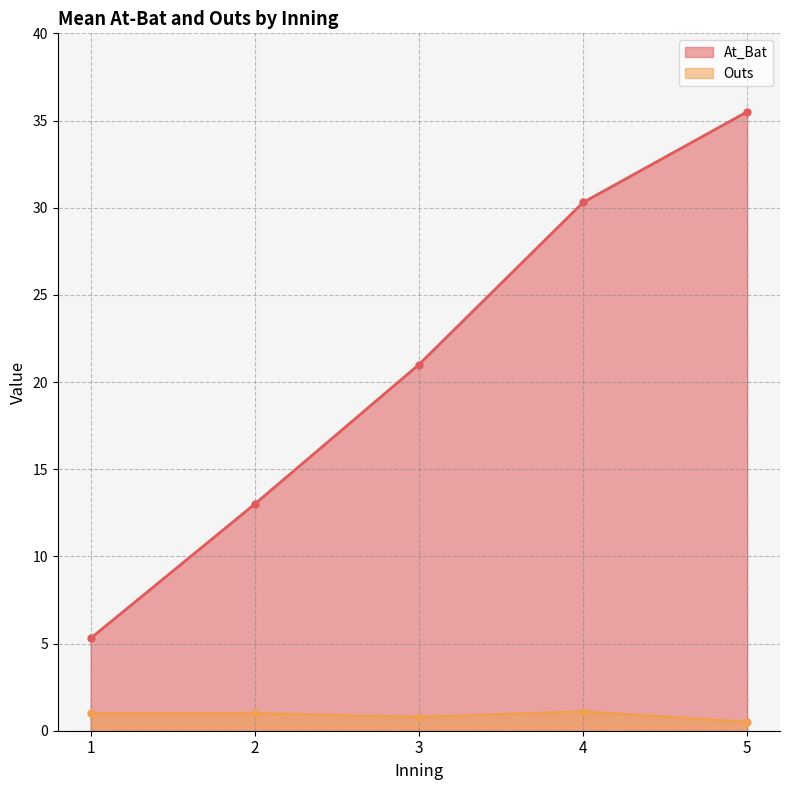

What is the difference between the highest and lowest values at 1?

4.3